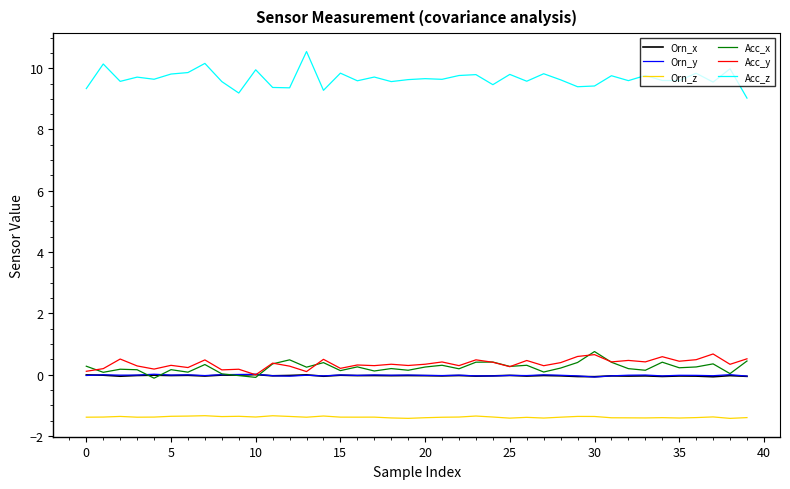

Which series has the widest spread of values?

Acc_z